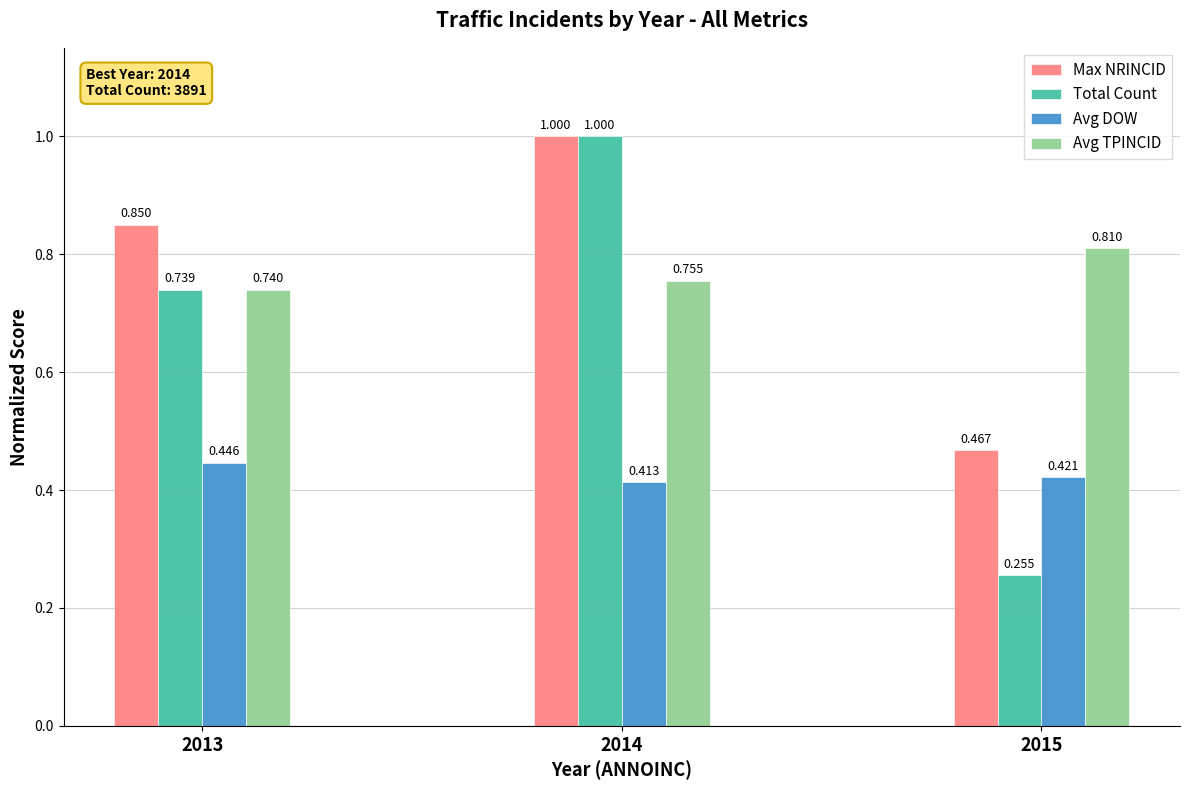

At how many categories does at least one series exceed 0?

3